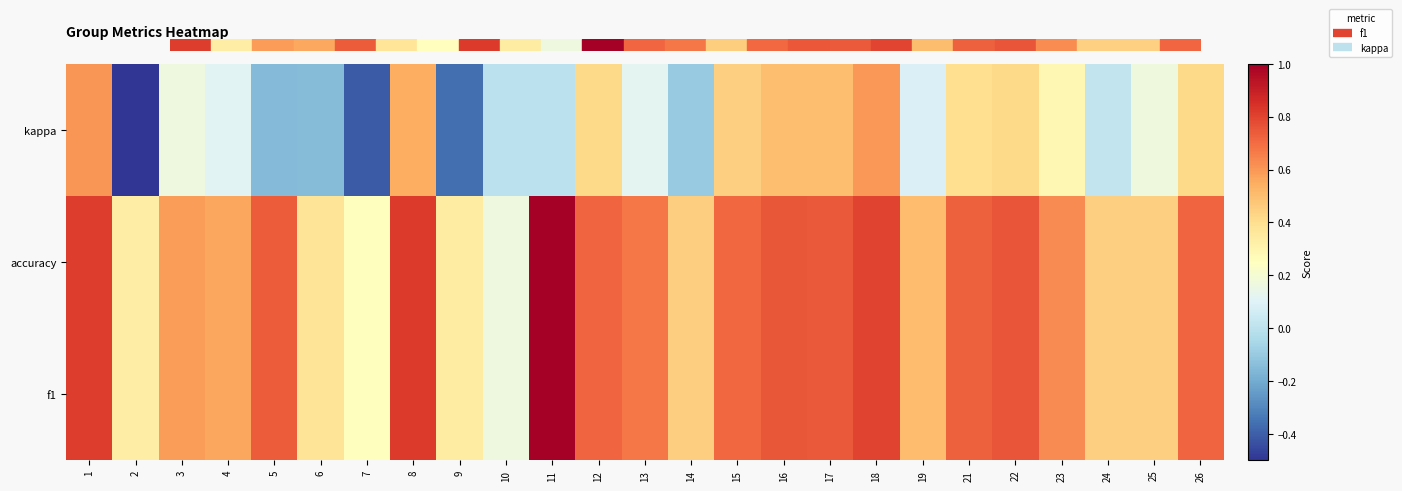

What is the minimum value shown in the chart?

-0.5